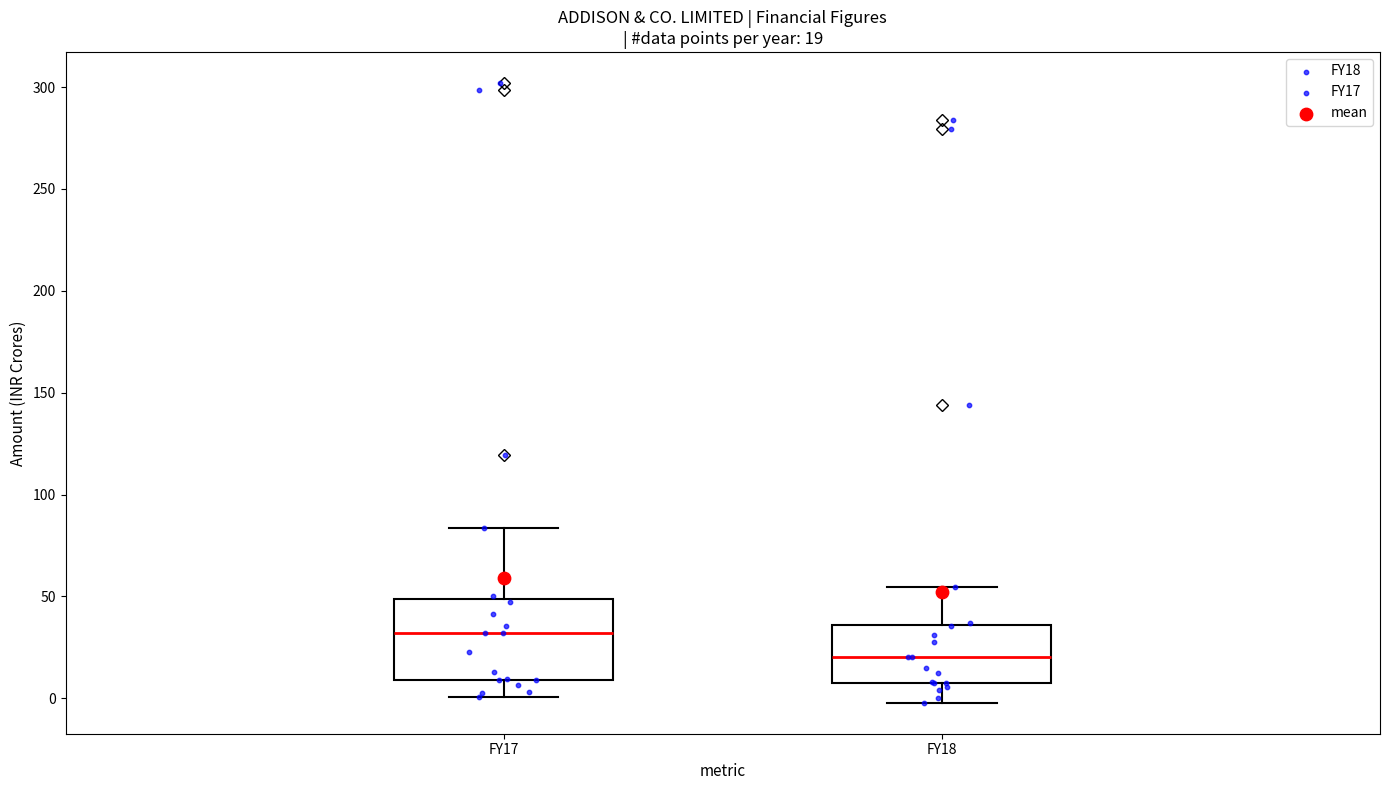

Comparing the boxes themselves (not the whiskers), which one is the tallest?

FY17